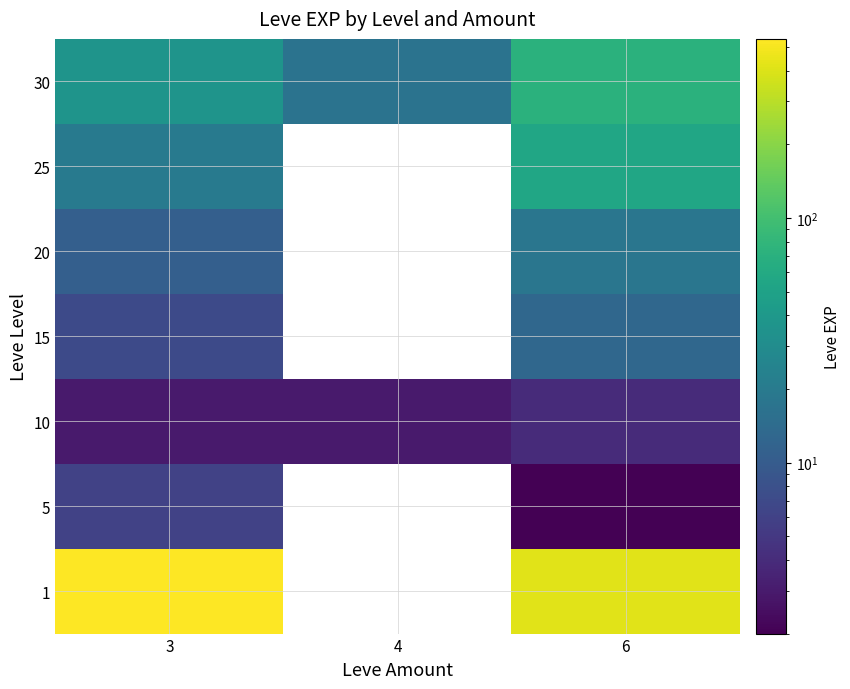

Count the 25 values in the range 20 to 55.

2